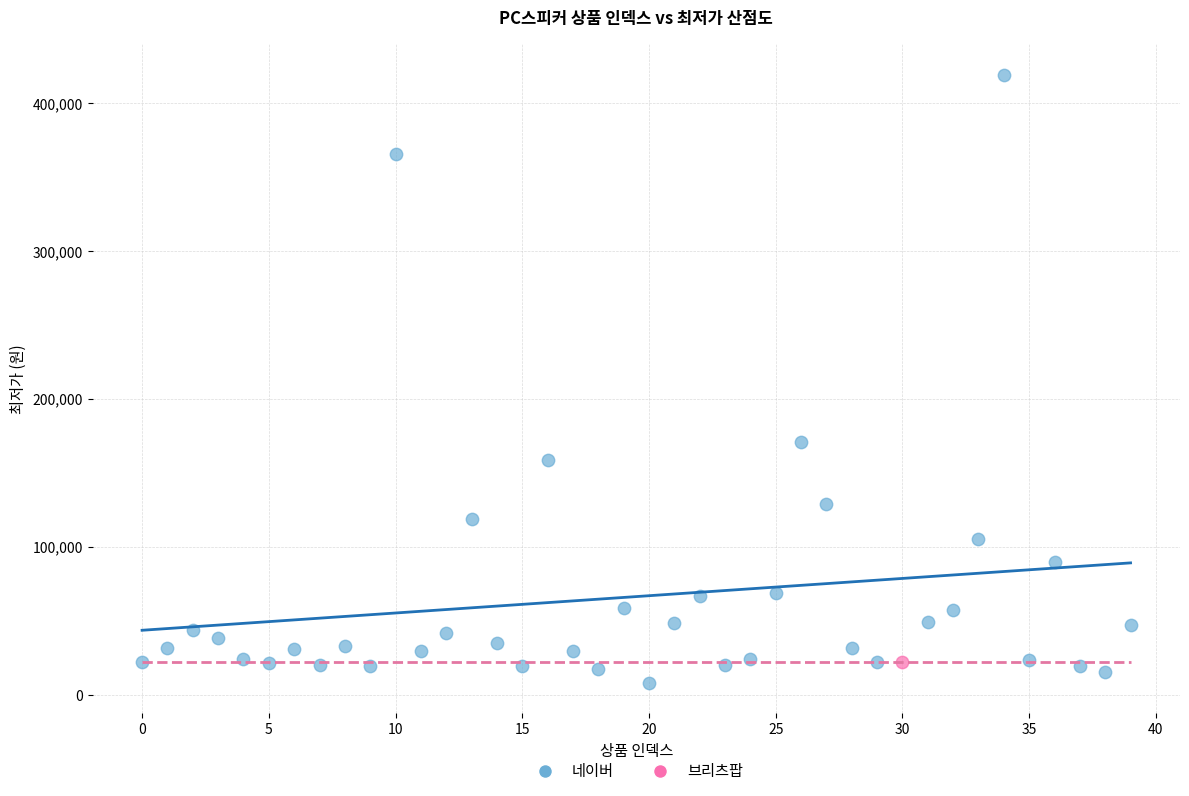

What are all the series names shown in the legend?

네이버, 브리츠팝